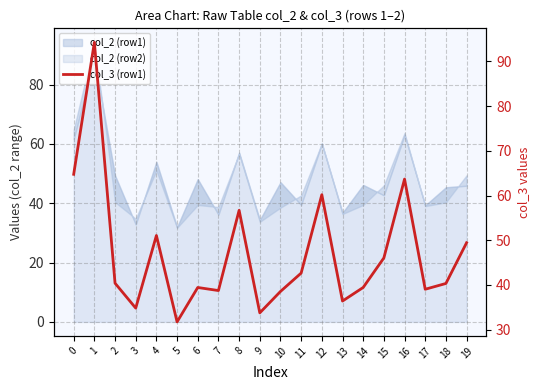

What is the smallest value displayed?

31.7